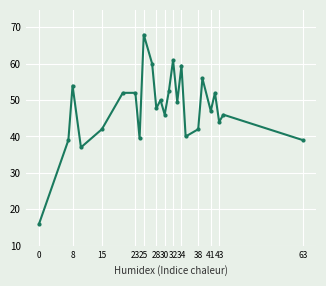

Reading left to right, extract all data points from this chart.

16.0	39.0	54.0	37.0	42.0	52.0	52.0	39.5	68.0	60.0	47.8	50.0	46.0	52.5	61.0	49.5	59.5	40.0	42.0	56.0	47.0	52.0	44.0	46.0	39.0